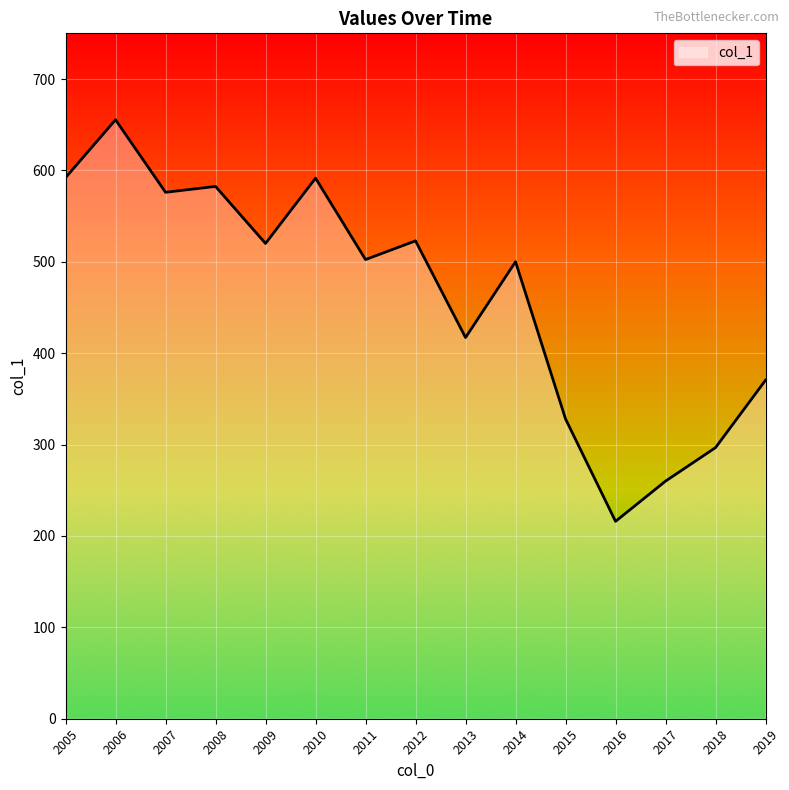

Where does the data first go above 502?

2005